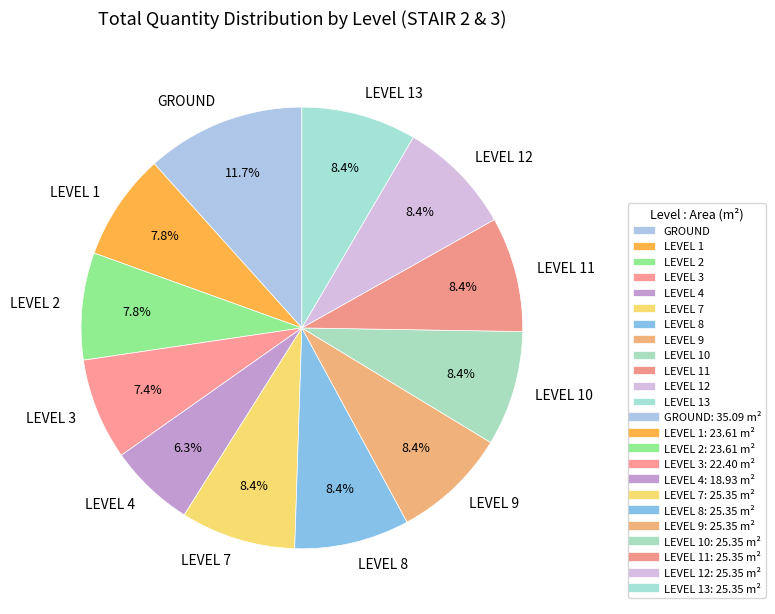

Combined, what portion of the pie is LEVEL 12 and LEVEL 13?

16.8%